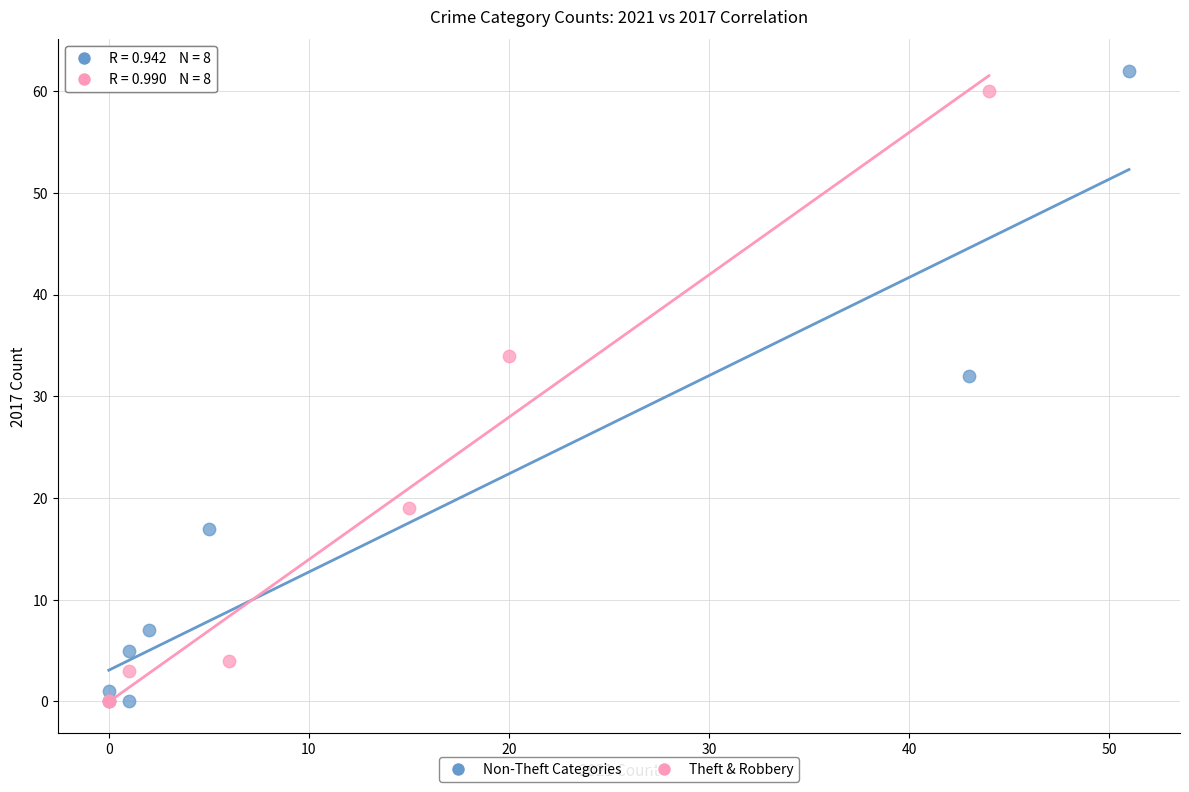

Which series has the largest Y range (max minus min)?

Non-Theft Categories